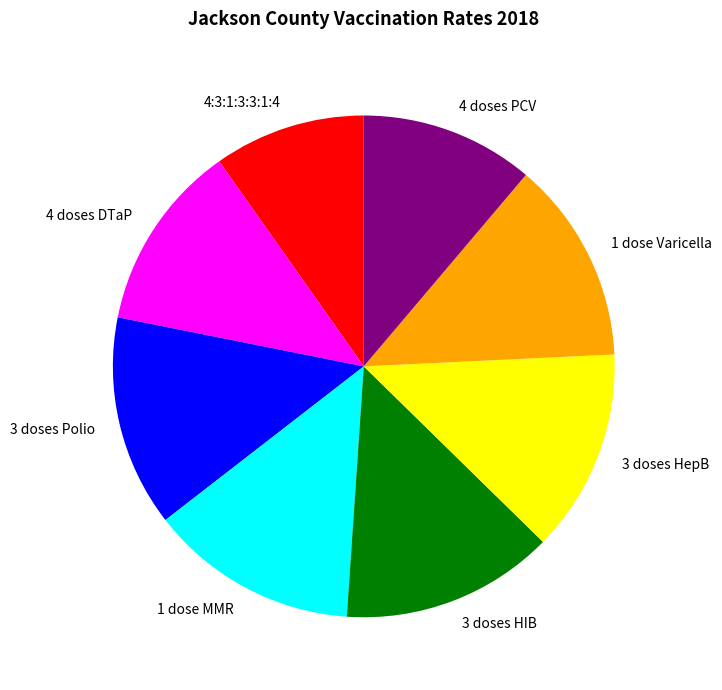

Do 3 doses HIB and 4 doses PCV together represent more than half of the pie?

No